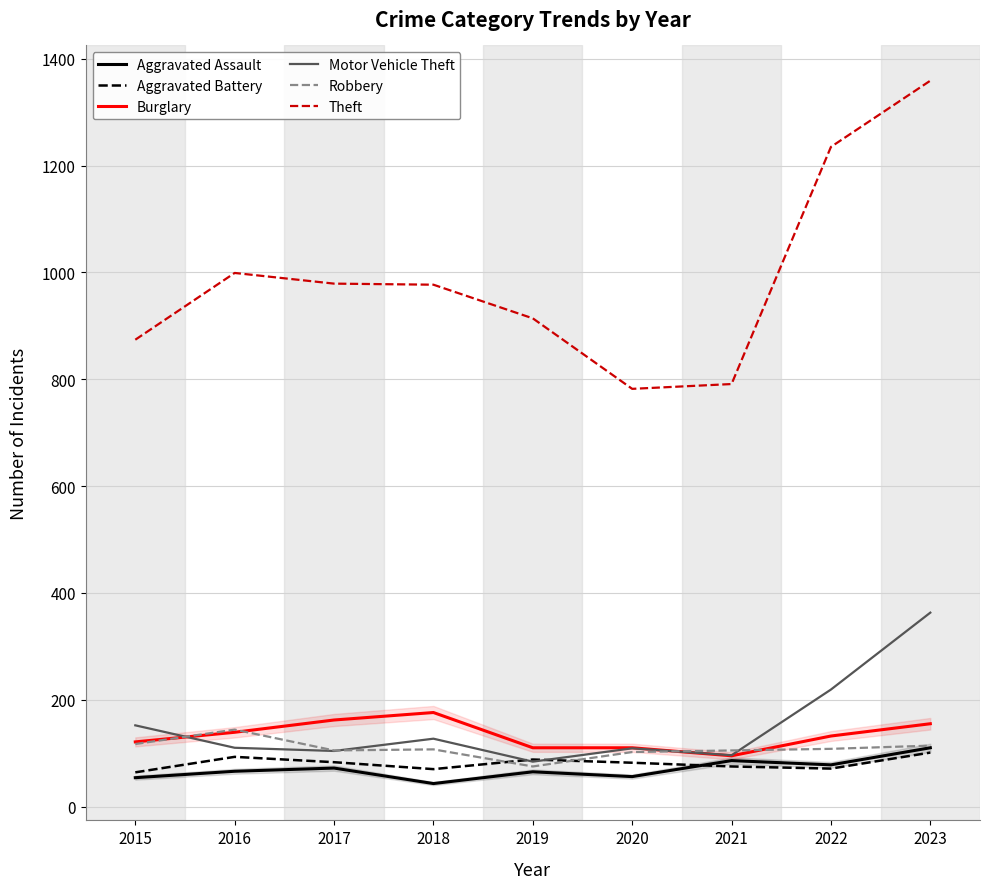

What is the difference between the maximum and minimum values in the Aggravated Battery series?

37